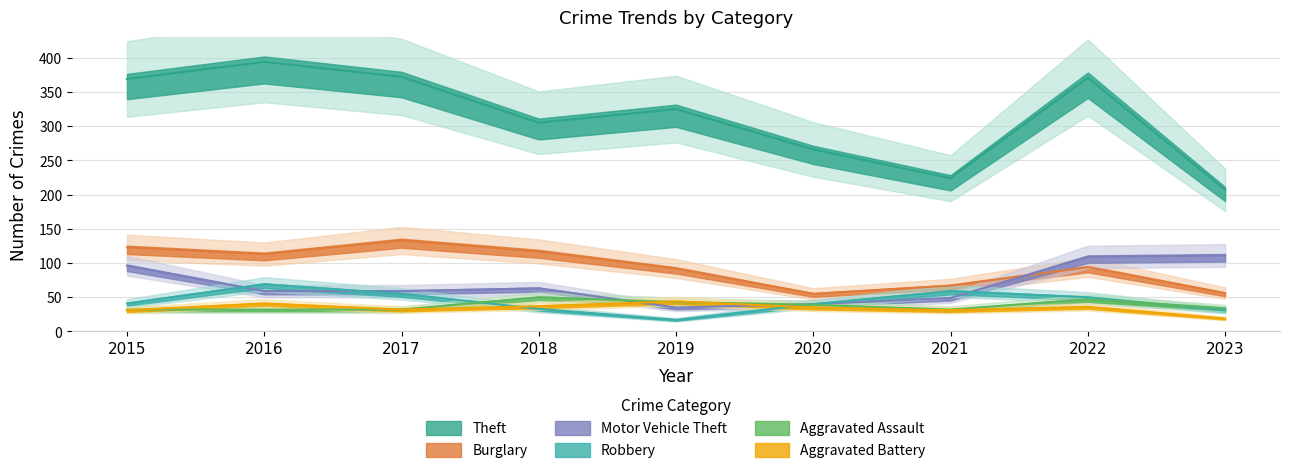

What is the value of the Aggravated Assault point at the 7th from the left?

32